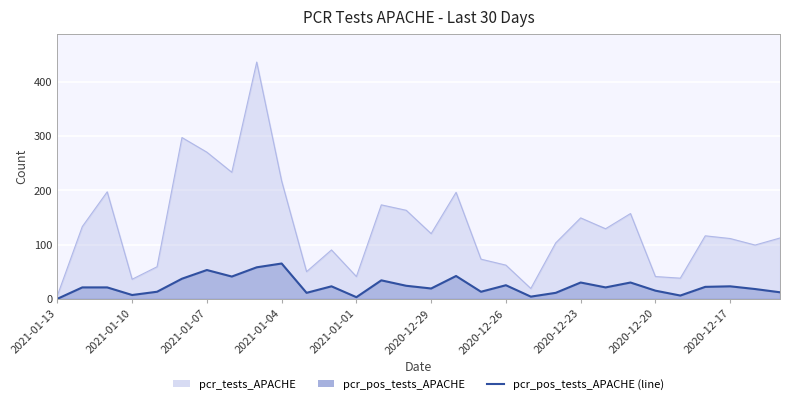

Approximately how many times larger is the value at 27 compared to 17?

1.8